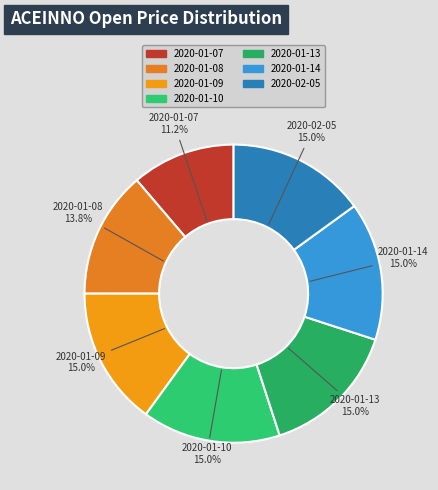

Does 2020-01-14 represent more than half of the total?

No